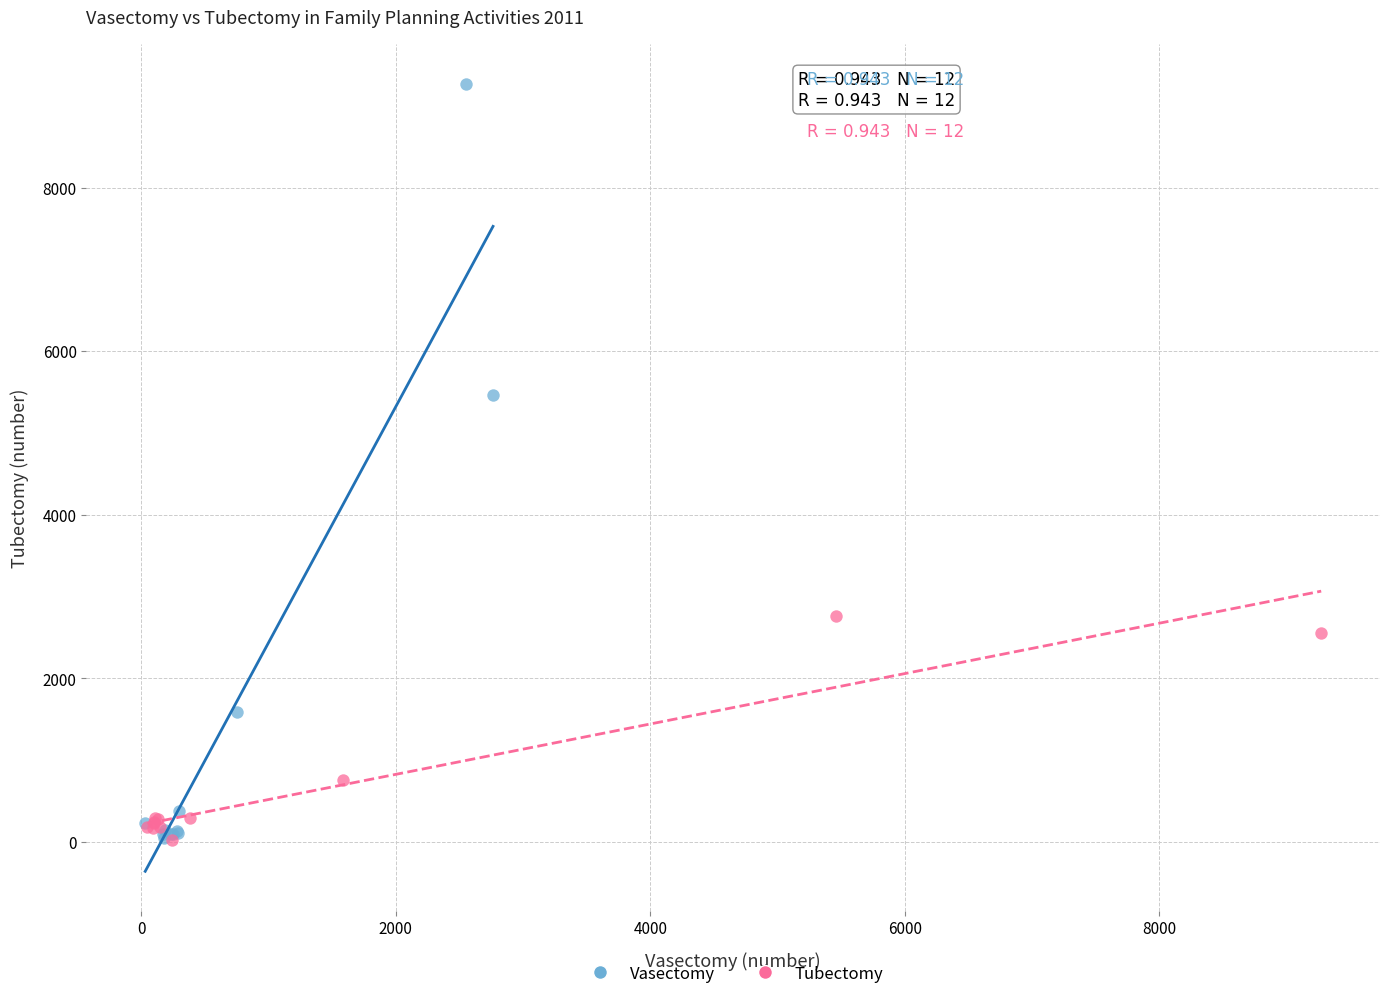

What are all the series names shown in the legend?

Vasectomy, Tubectomy